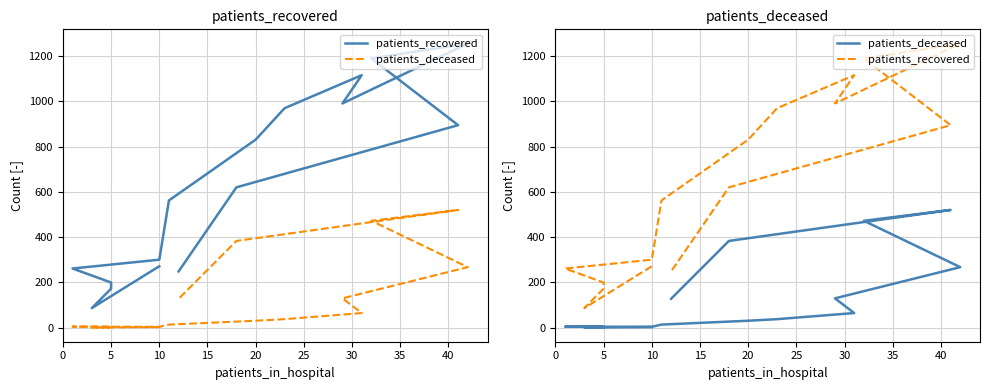

How many positive values does the patients_deceased series have?

14